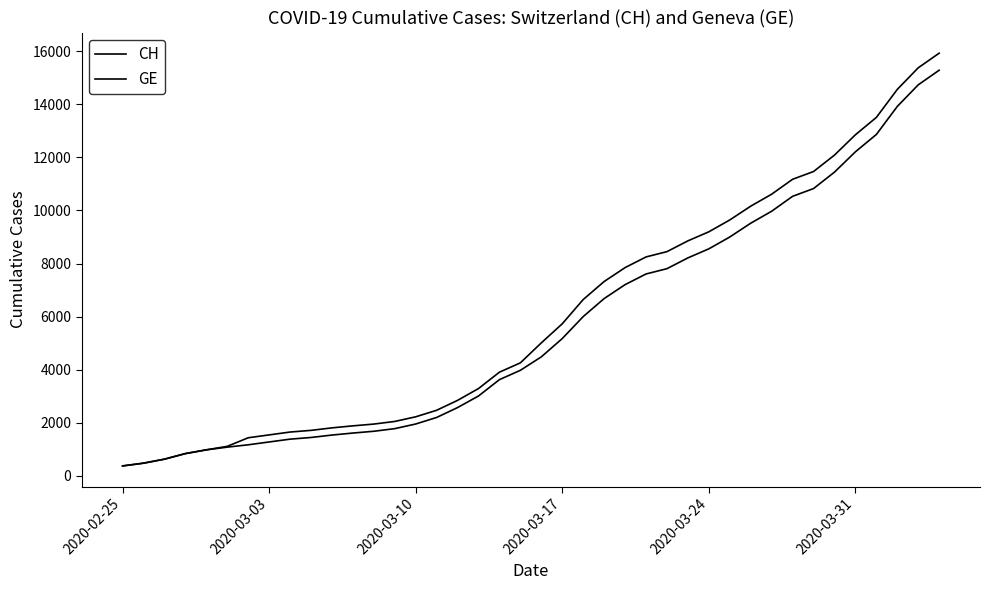

Does the chart display data point markers on the line(s)?

No